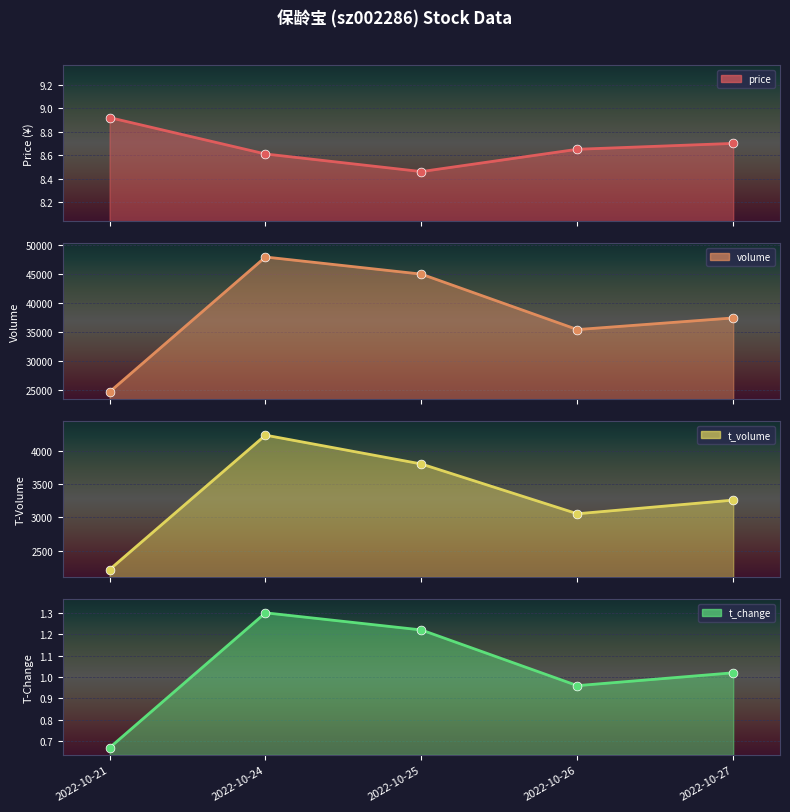

What is the total value across all series at 2022-10-21?

26960.6